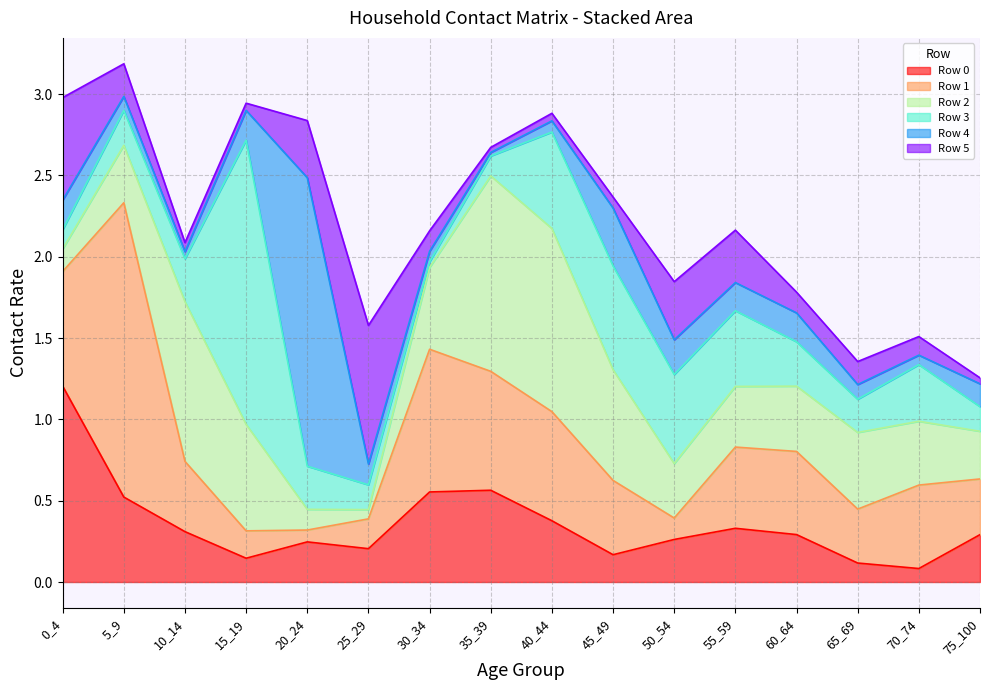

In Row 4, how many points are lower than both neighbors (excluding endpoints)?

4